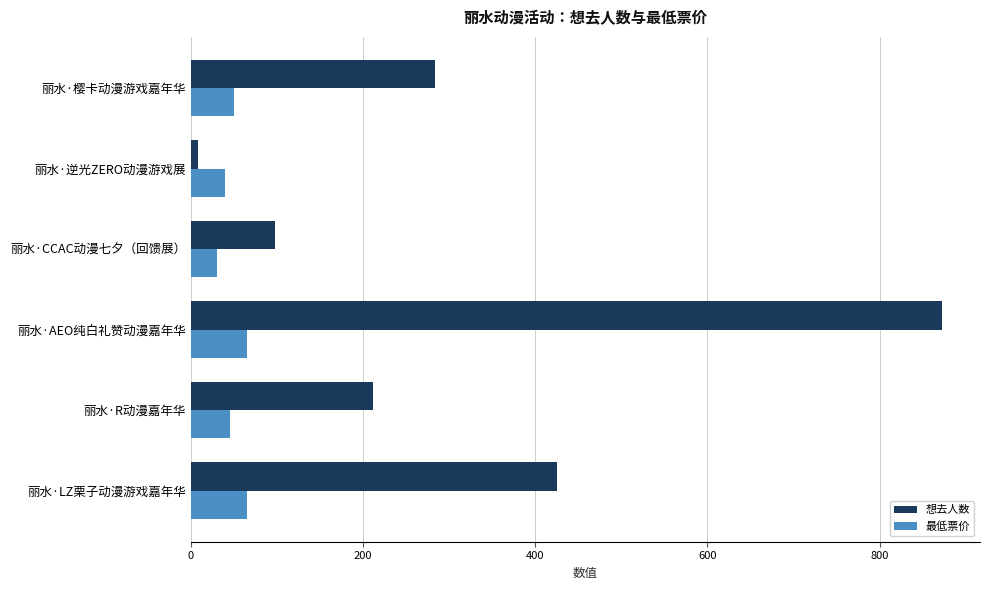

Read the 想去人数 value at 丽水·CCAC动漫七夕（回馈展）.

98.0